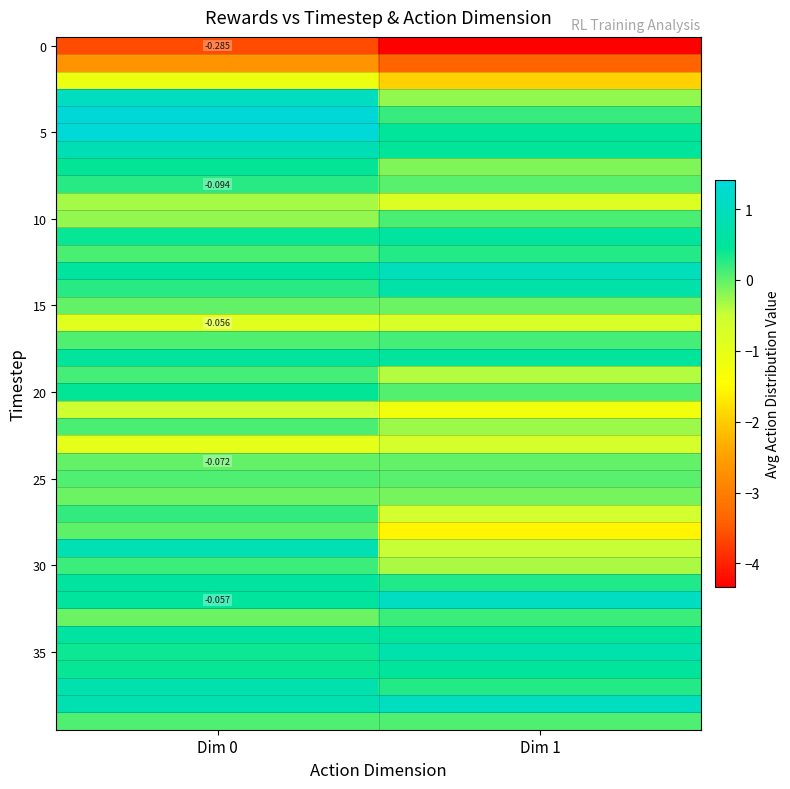

What is the total value across all series at Dim 0?

2.8